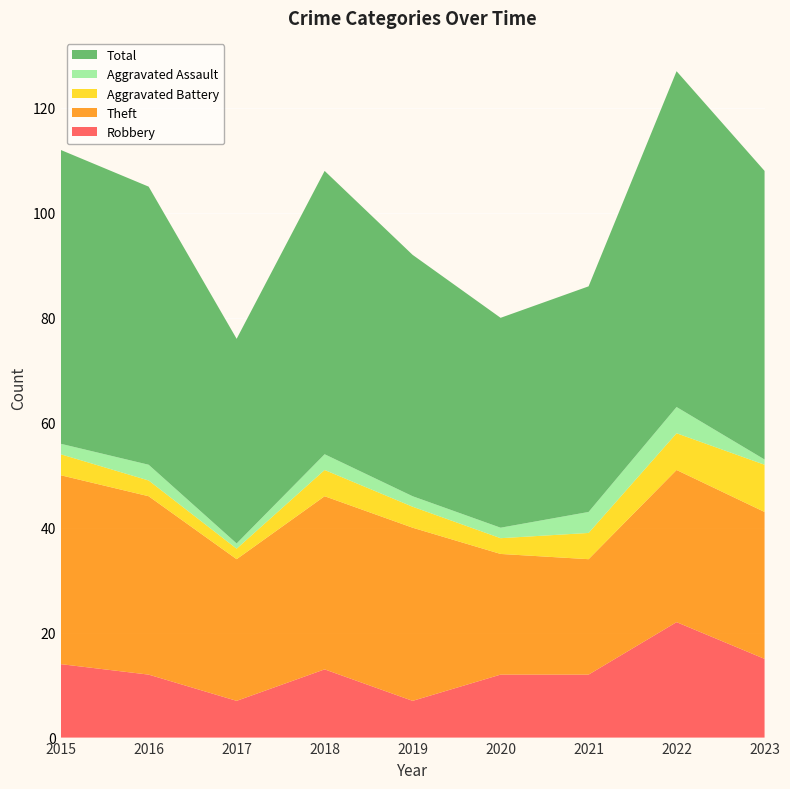

Reading left to right, transcribe all the data shown in this chart.

Robbery: 14	12	7	13	7	12	12	22	15
Theft: 36	34	27	33	33	23	22	29	28
Aggravated Battery: 4	3	2	5	4	3	5	7	9
Aggravated Assault: 2	3	1	3	2	2	4	5	1
Total: 56	53	39	54	46	40	43	64	55